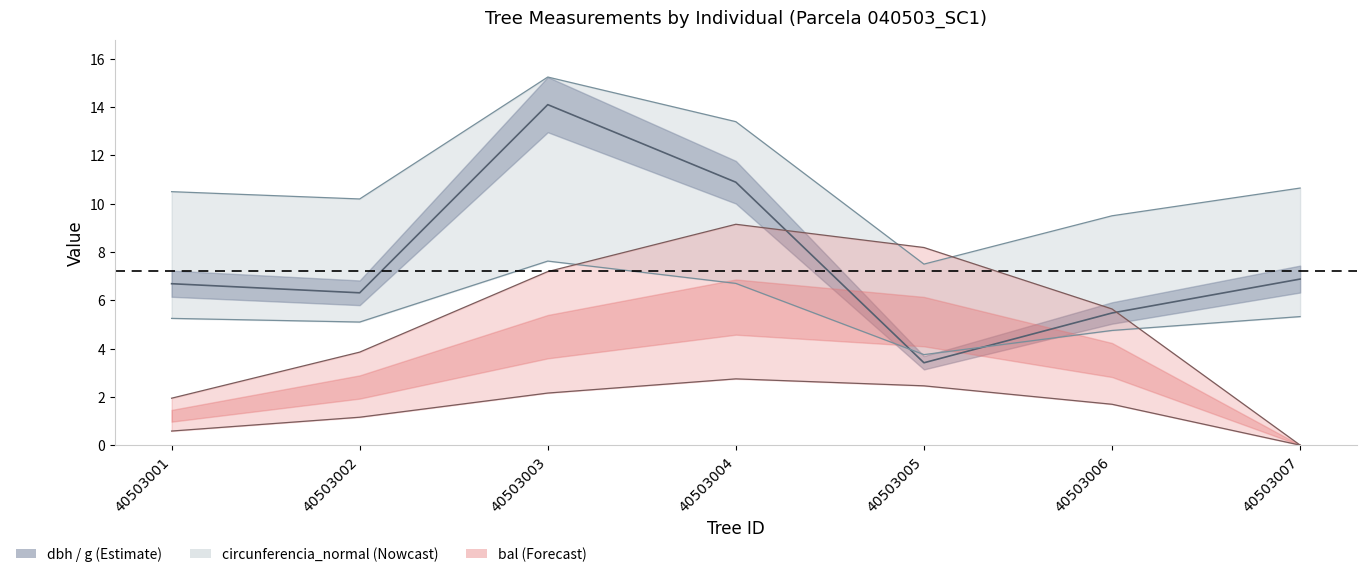

What is the lowest value of the g series?

3.4